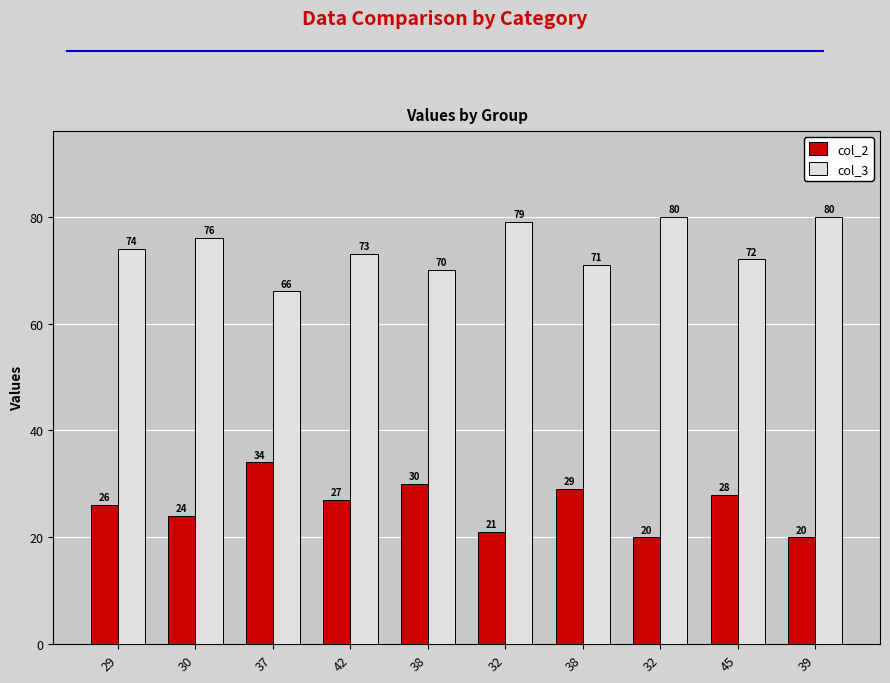

What is the sum of all col_3 values?

741